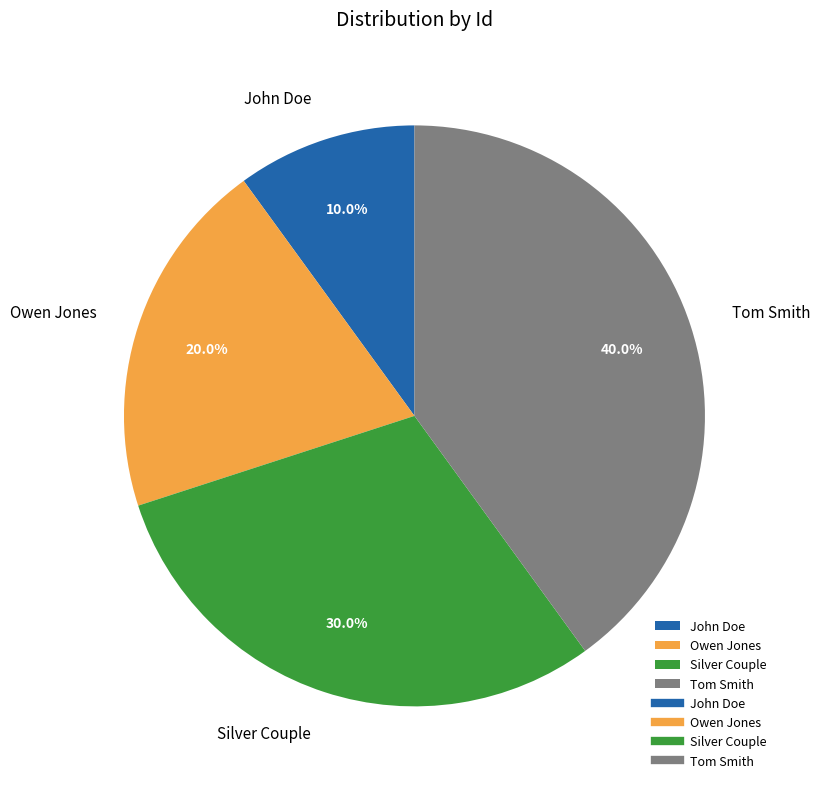

The Owen Jones slice represents 15% of the pie. True or false?

False